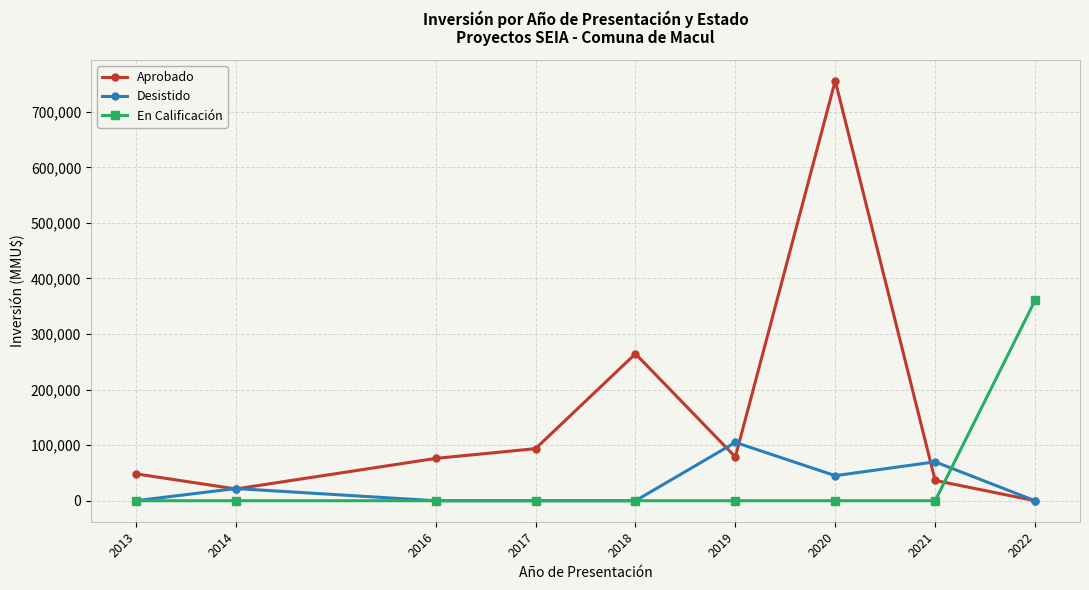

Is it true that Aprobado equals 48373 at 2013?

True